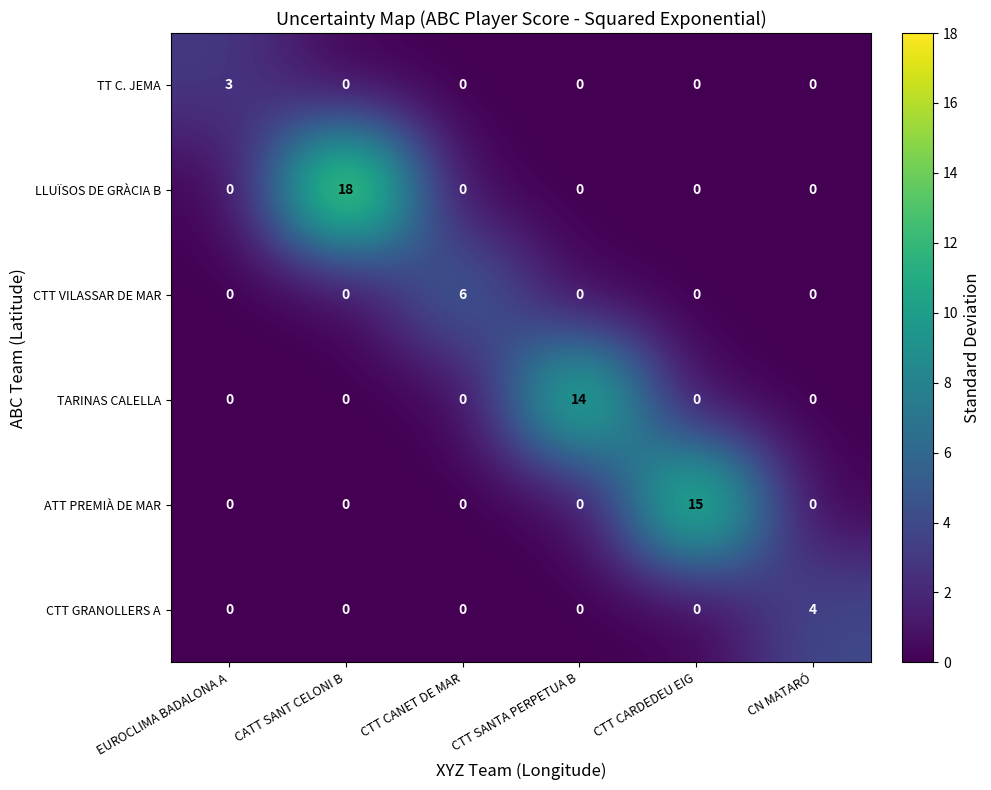

At which category is the sum across all series the highest?

CATT SANT CELONI B